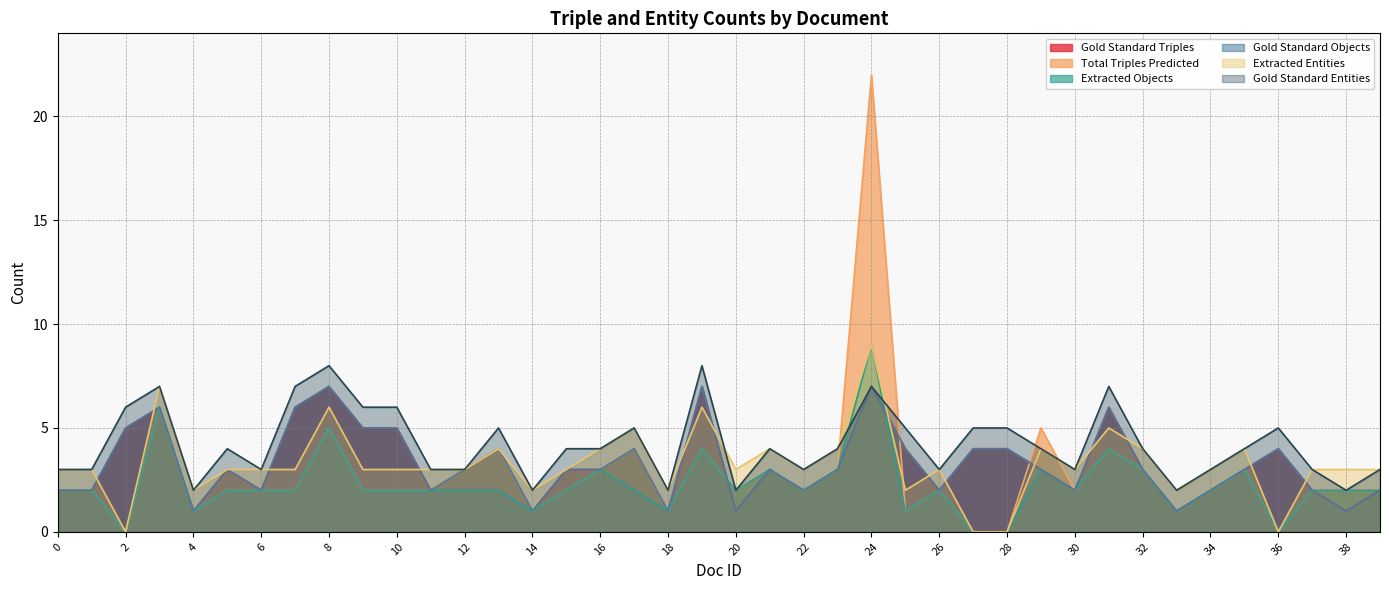

What is the sum of the Gold Standard Triples values at 16 and 37?

5